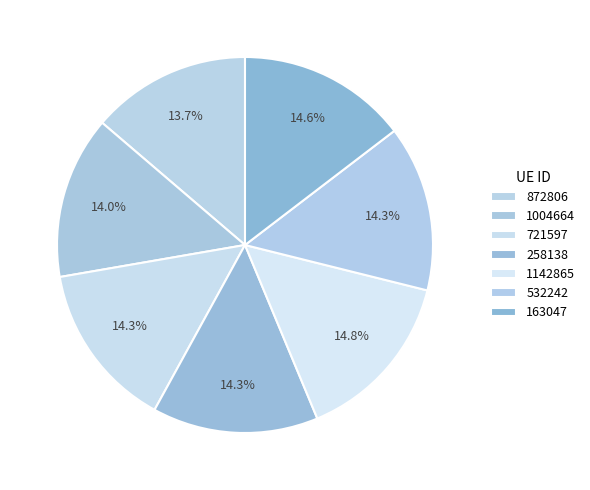

Is there a majority slice in this chart?

No